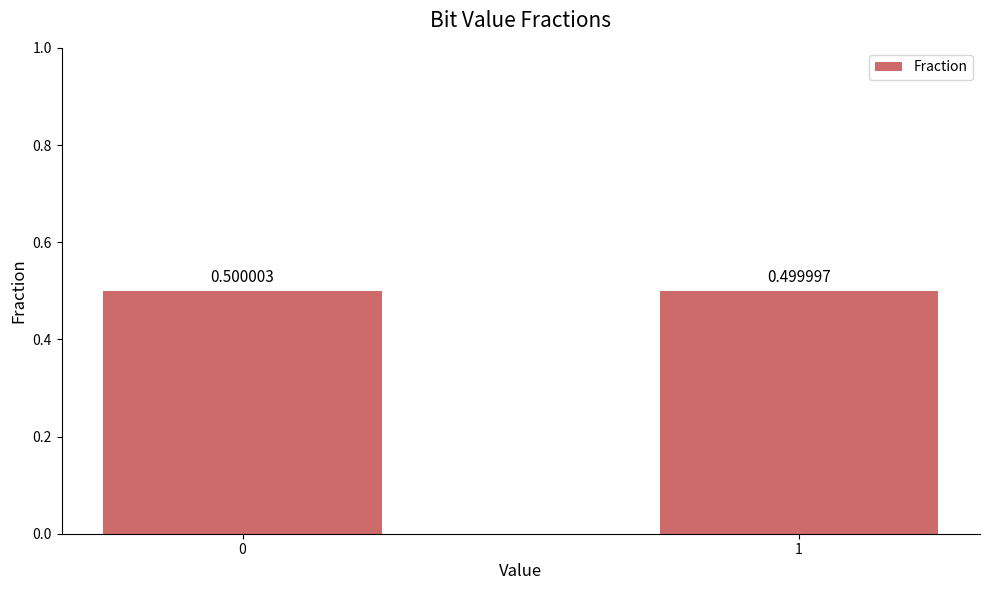

List the labels in order of value, largest first.

0, 1